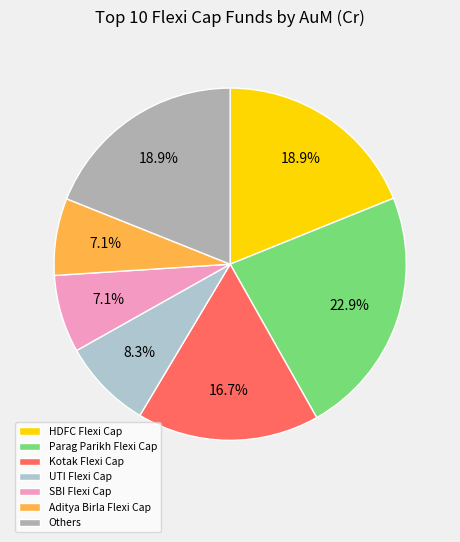

How many segments does this pie chart have?

7